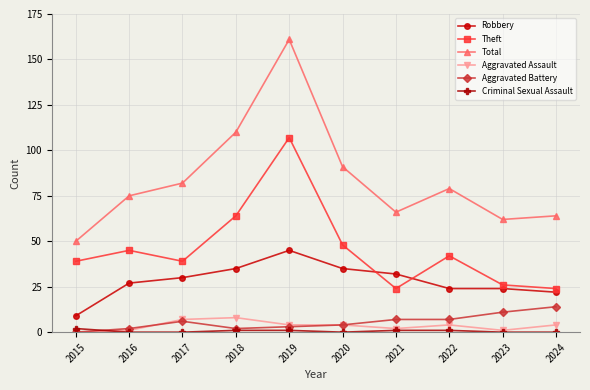

How many values in the Criminal Sexual Assault series are below 1?

5